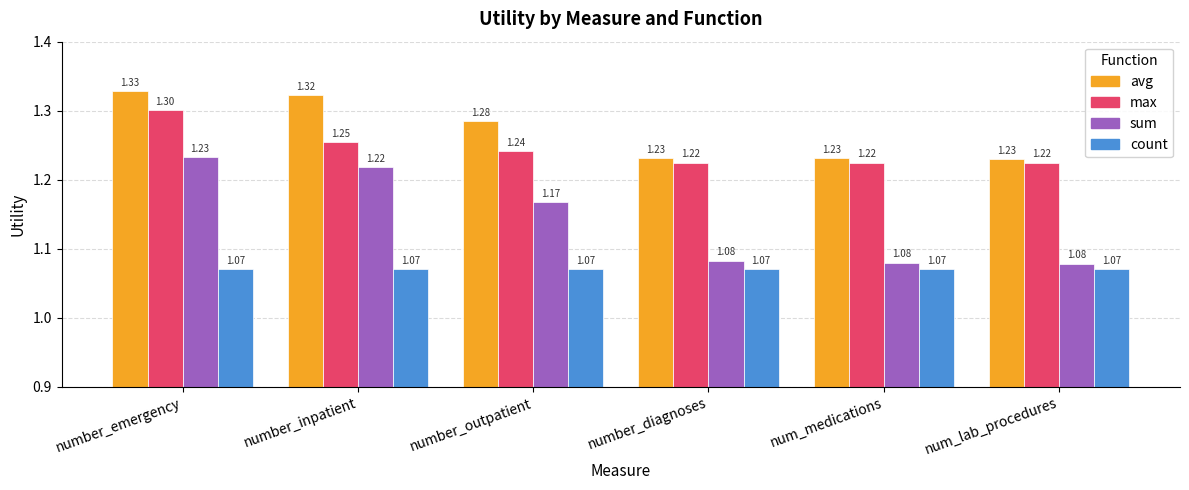

What is the total value across all series at number_diagnoses?

4.6